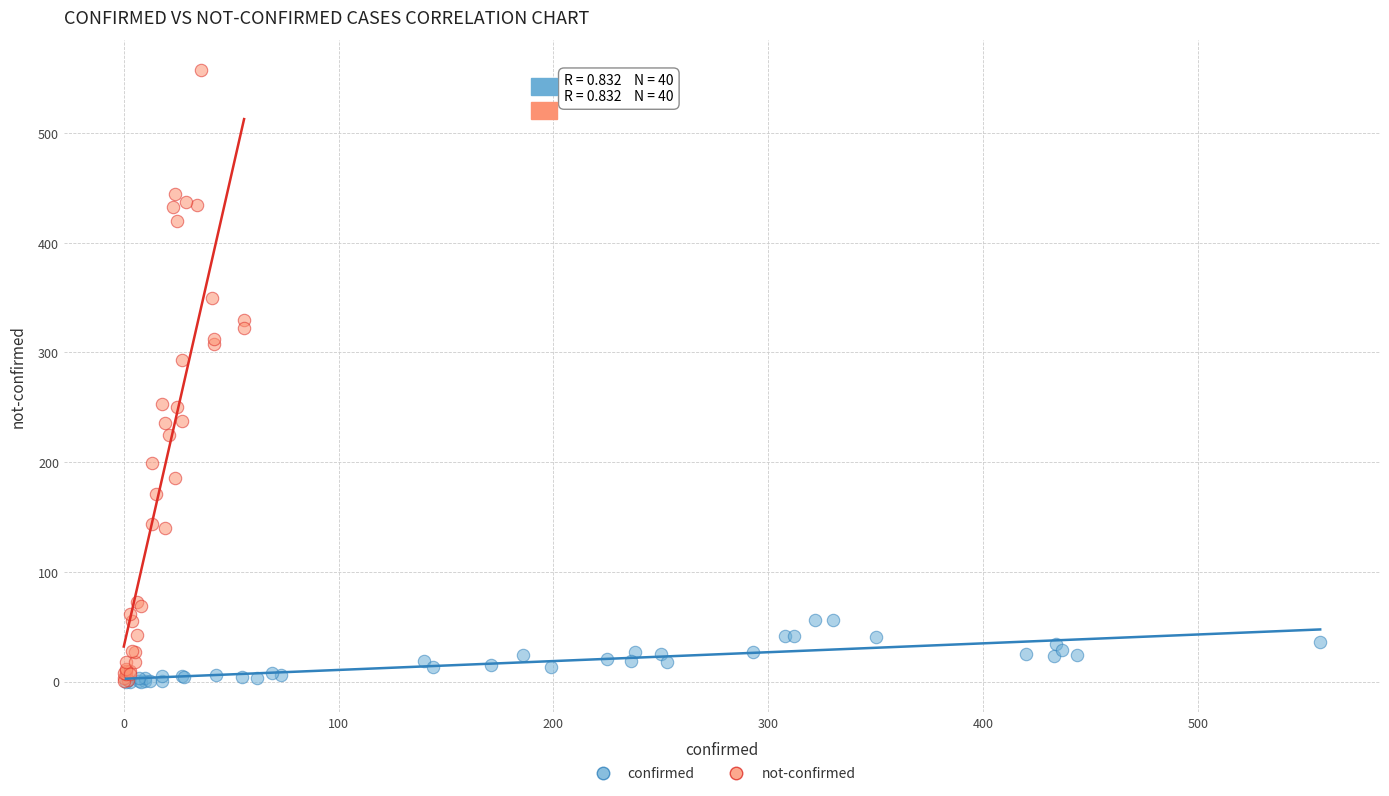

Which series contains the highest Y value?

not-confirmed